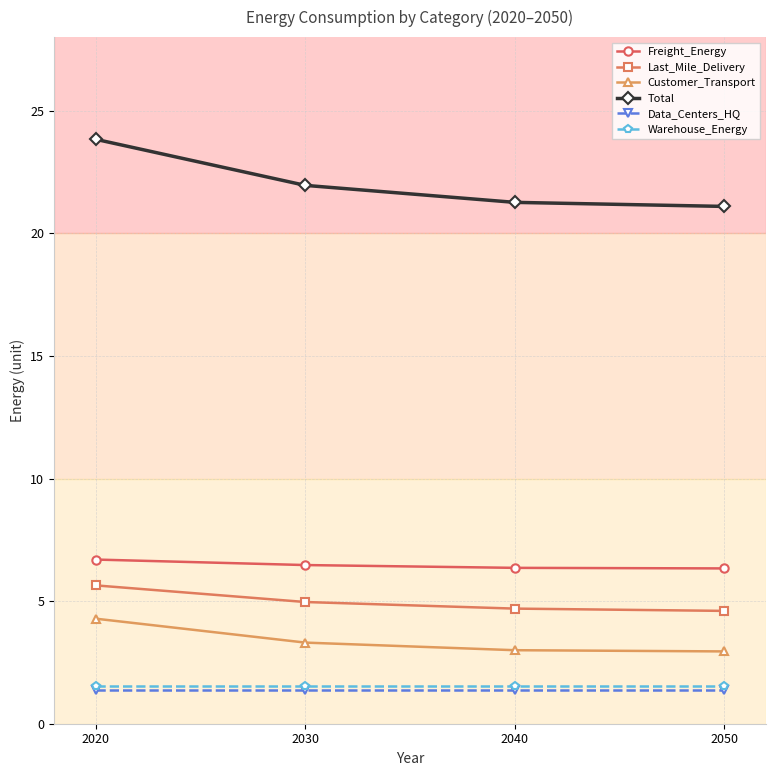

What is the sum of all Customer_Transport values?

13.5